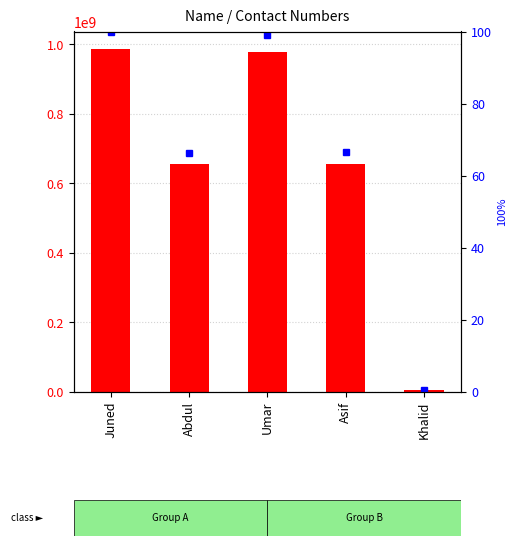

The value of contact at Khalid is 4544545.0. True or false?

True